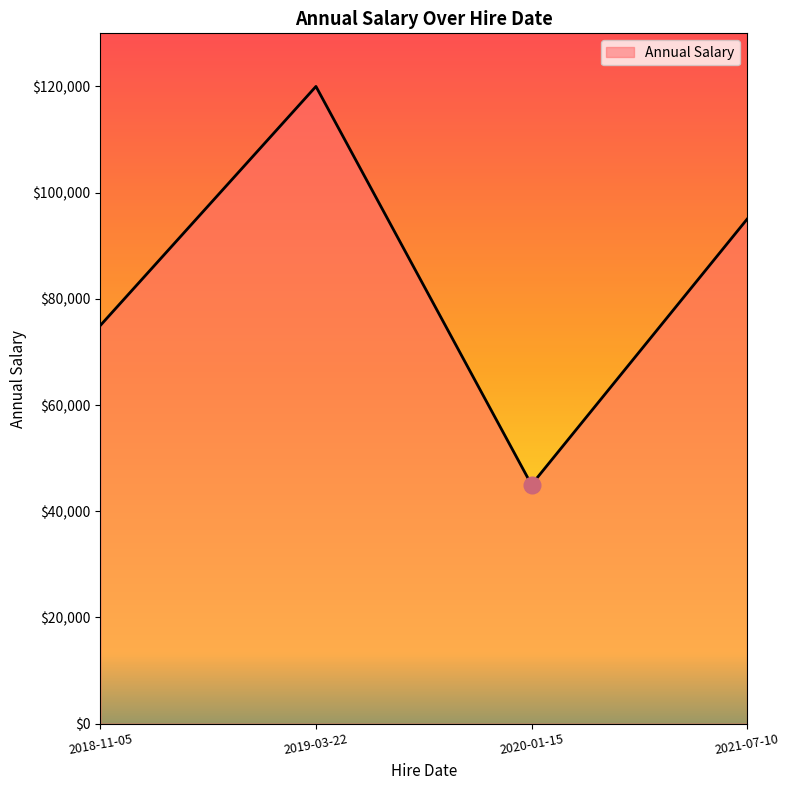

What is the sum of all values?

335000